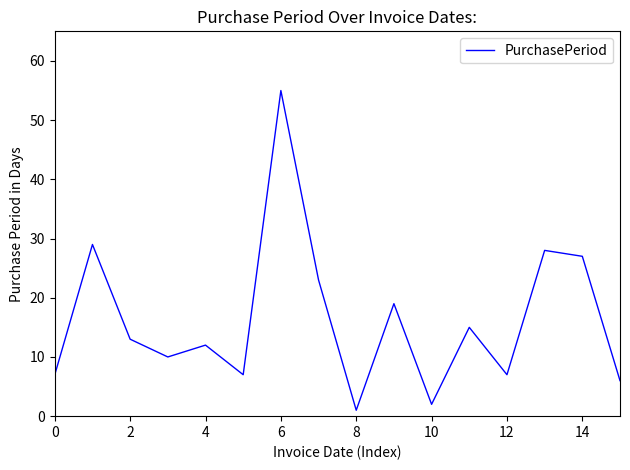

What is the difference between the maximum and minimum values?

54